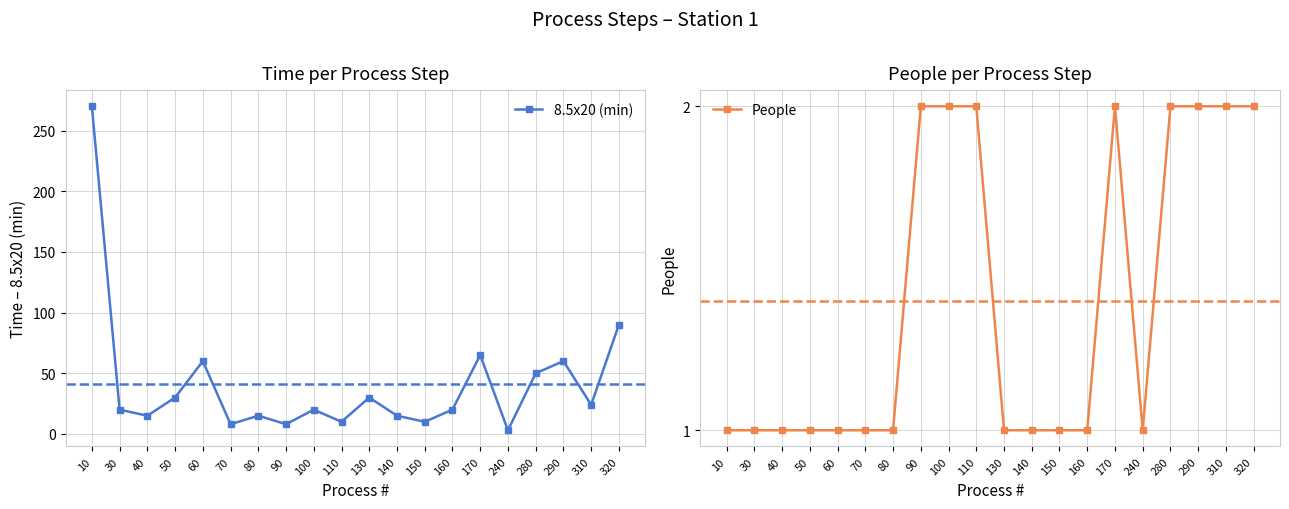

True or false: People and 8.5x20 (min) intersect in this chart.

False